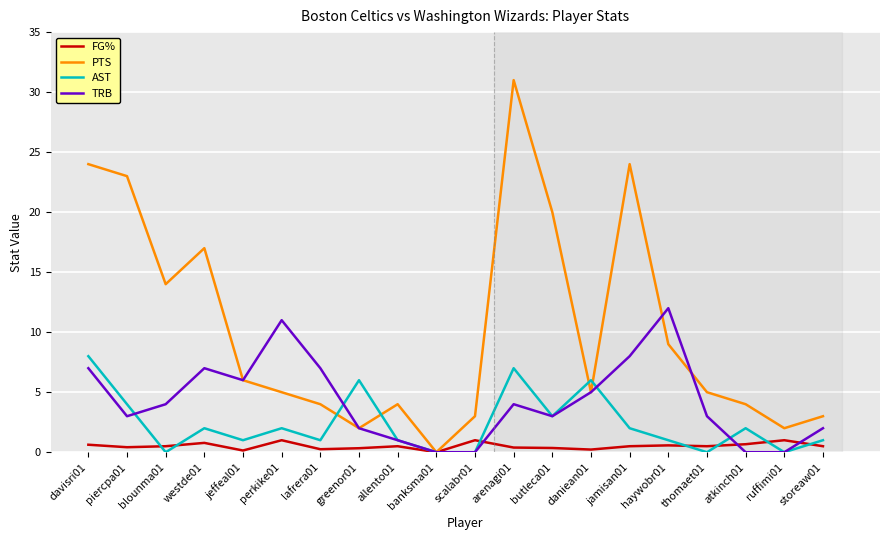

At which label does PTS first exceed 5?

davisri01